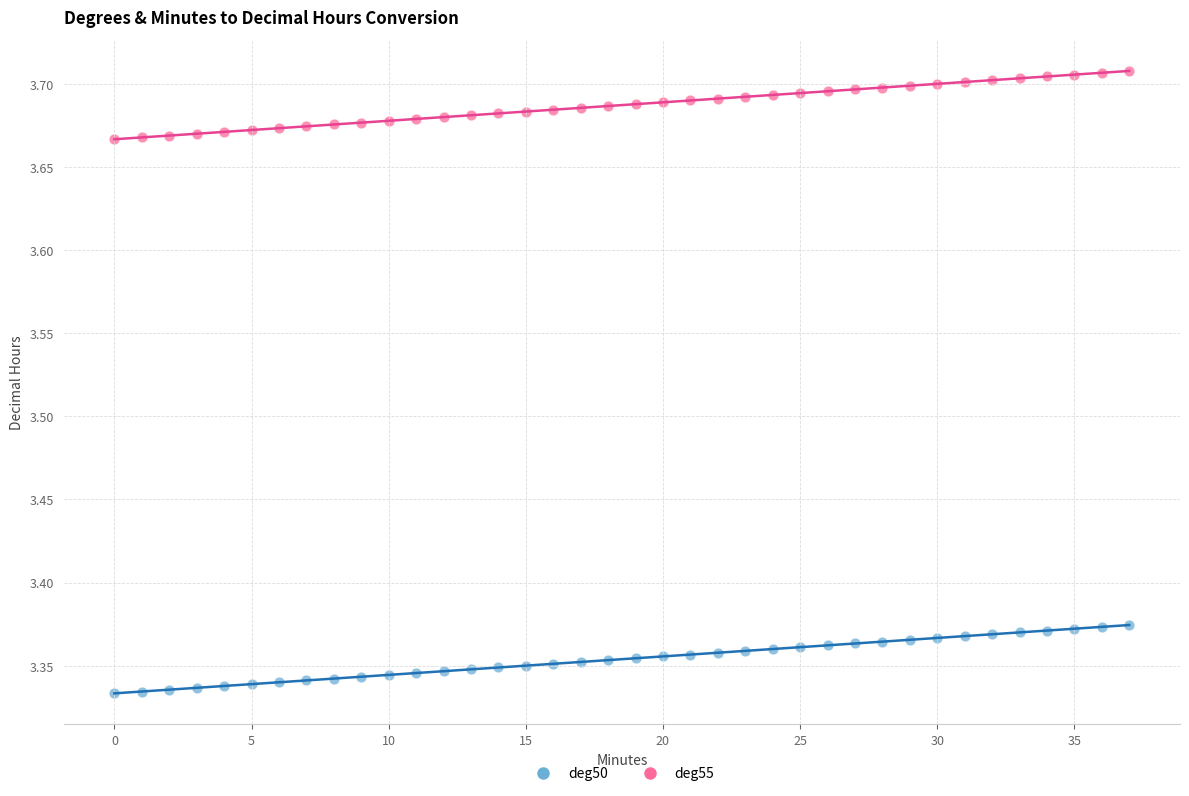

Across all data points, what is the range of Y values (max minus min)?

0.4